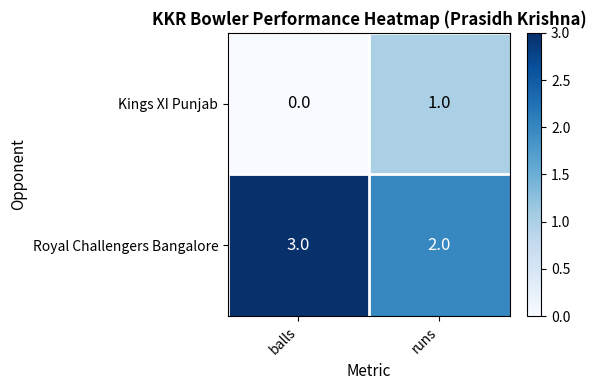

How many distinct data groups are displayed?

2